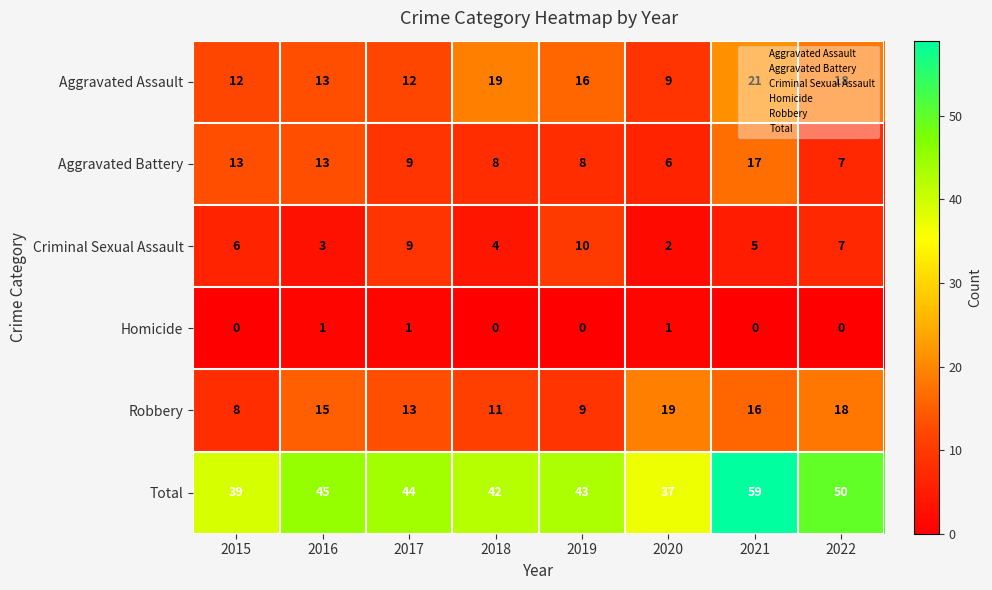

What is the difference between the second highest and second lowest values in the Total series?

11